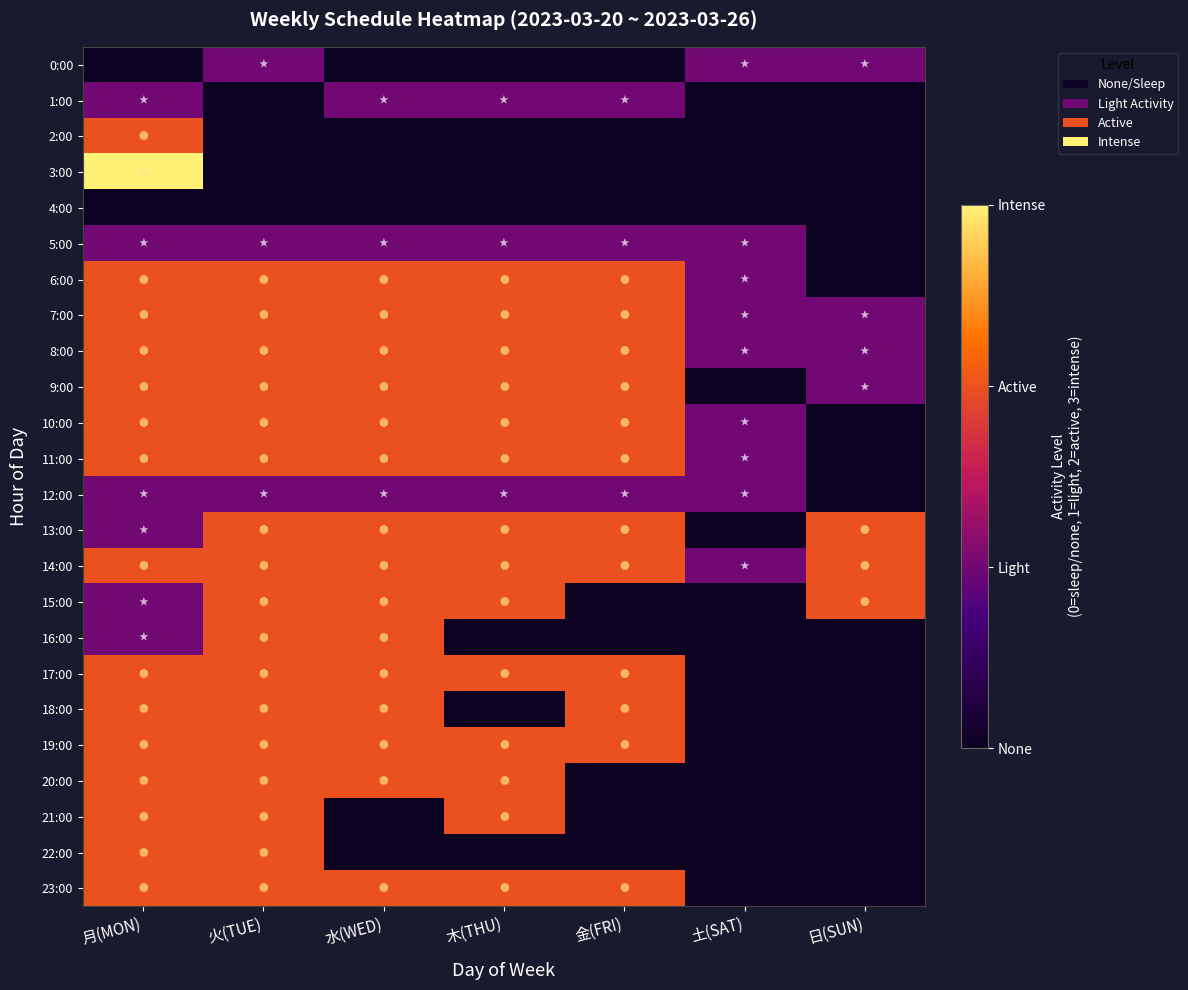

Between 月(MON) and 土(SAT), which is larger?

土(SAT)